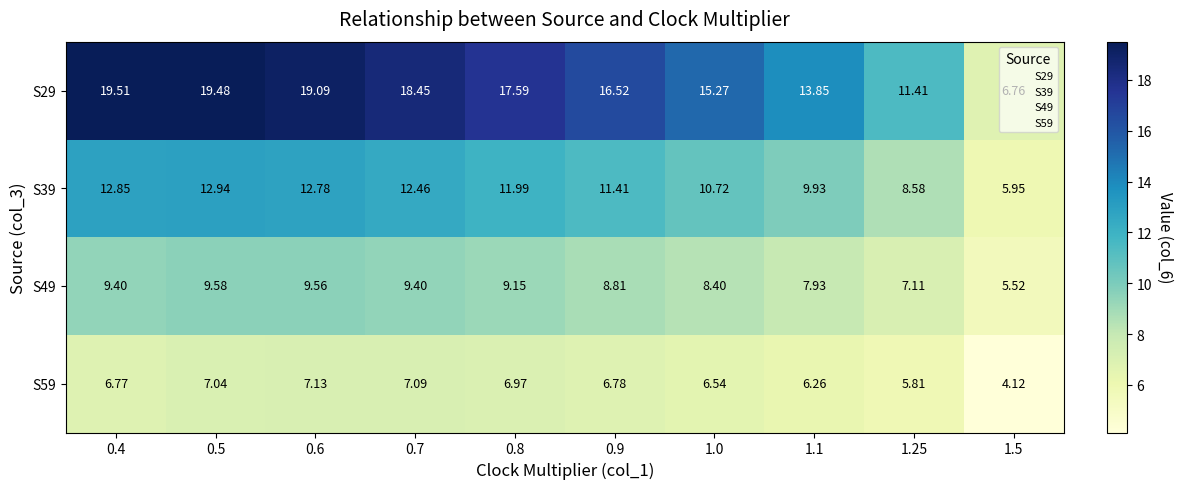

Which has a higher value, 1.1 or 0.9?

0.9